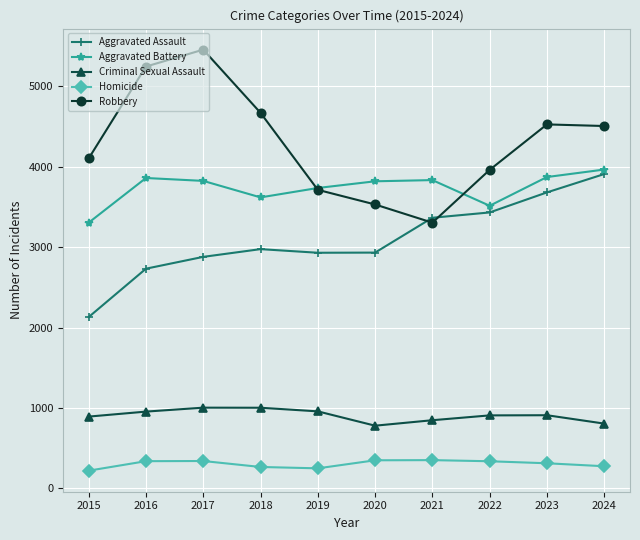

What is the lowest value of the Aggravated Battery series?

3303